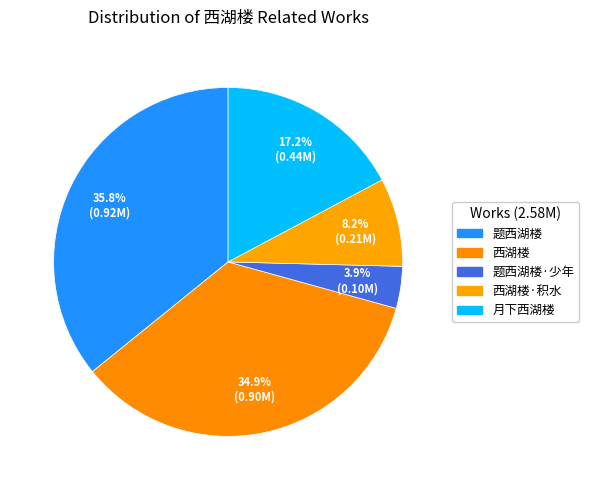

Is there any slice that represents more than half of the pie?

No